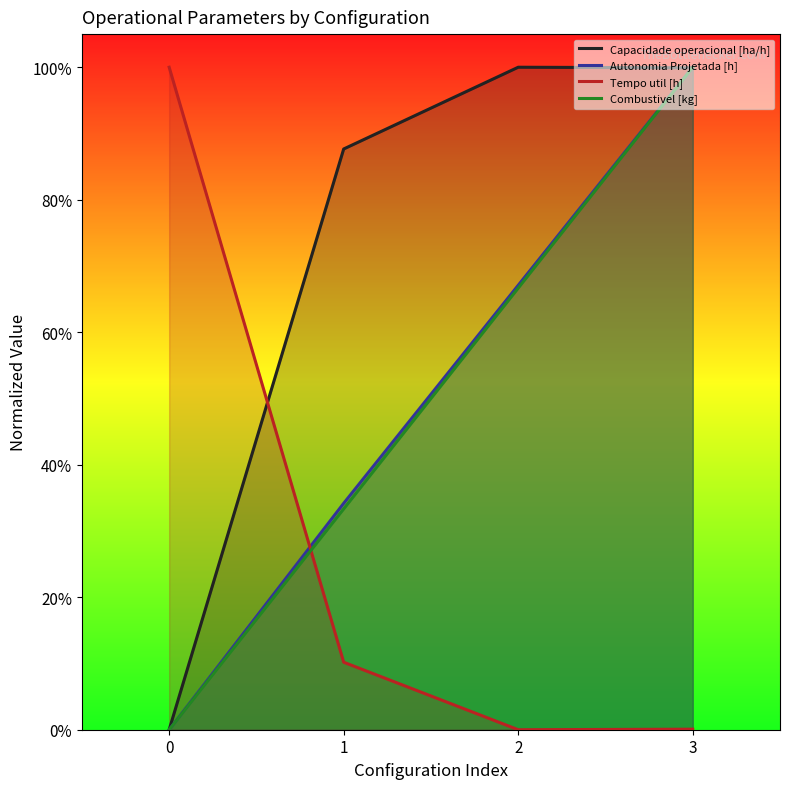

Reading left to right, what are all the values shown in this chart?

Capacidade operacional [ha/h]: 0.0	0.9	1.0	1.0
Autonomia Projetada [h]: 0.0	0.3	0.7	1.0
Tempo util [h]: 1.0	0.1	0.0	0.0
Combustivel [kg]: 0.0	0.3	0.7	1.0